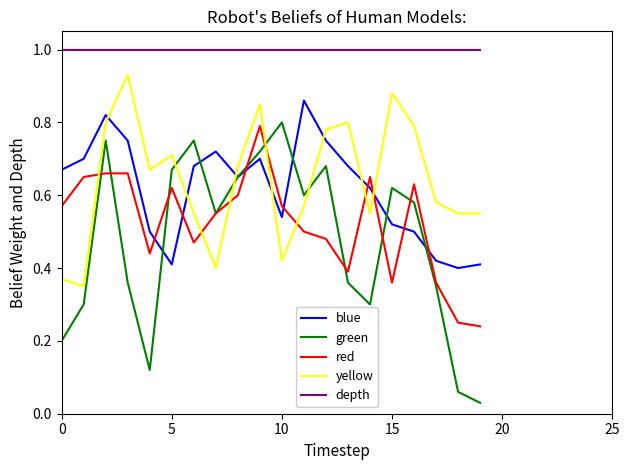

How many lines are shown in the chart?

5